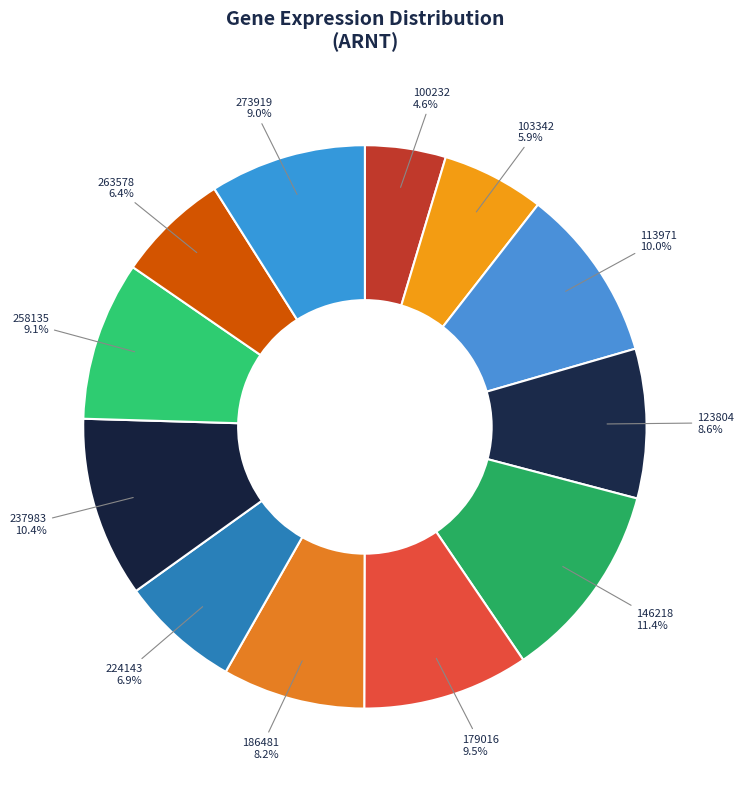

To the nearest percent, what is the difference between the largest and smallest slice percentages?

7%